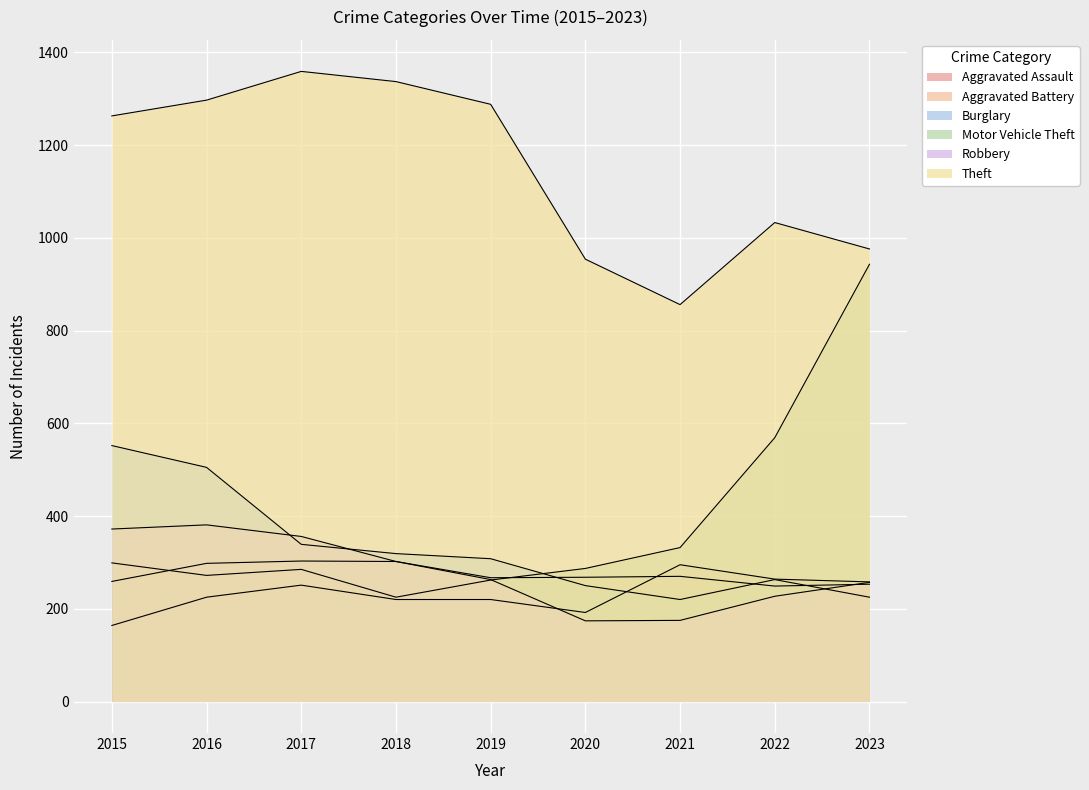

What value does the Aggravated Assault series have at 2020, to the nearest 5?

190